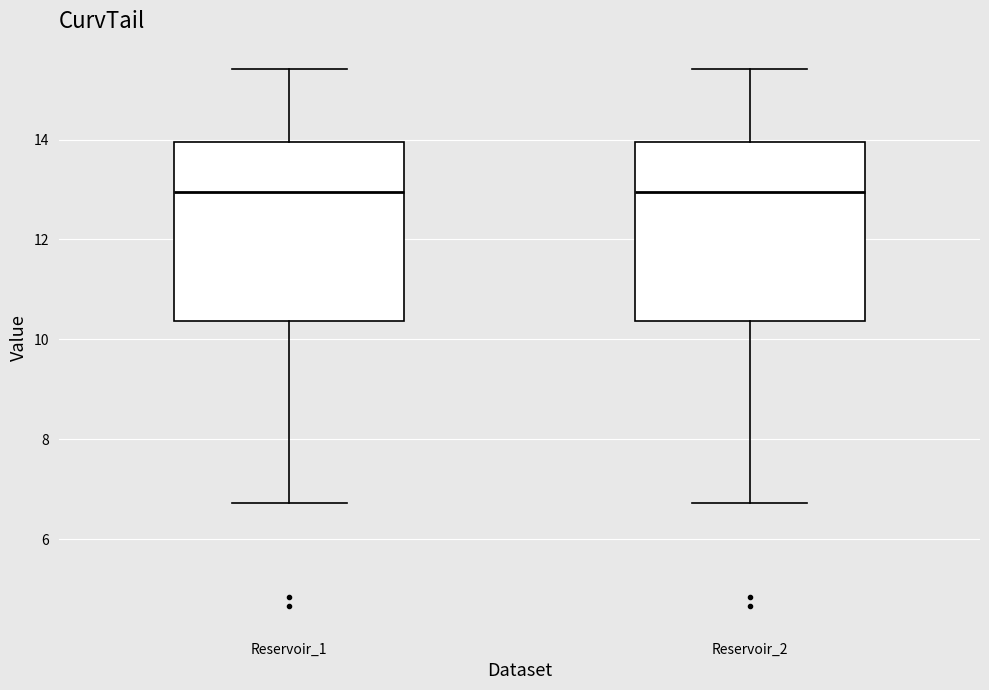

Reading left to right, transcribe this box plot: for each box, give where its median line is, the range the box spans, and where its two whiskers end, as read against the y-axis. The values are not printed on the chart, so give them approximately, as read against the axis.

Reservoir_1: median 13.0, box 10.4 to 14.0, whiskers 6.8 to 15.4
Reservoir_2: median 13.0, box 10.4 to 14.0, whiskers 6.8 to 15.4